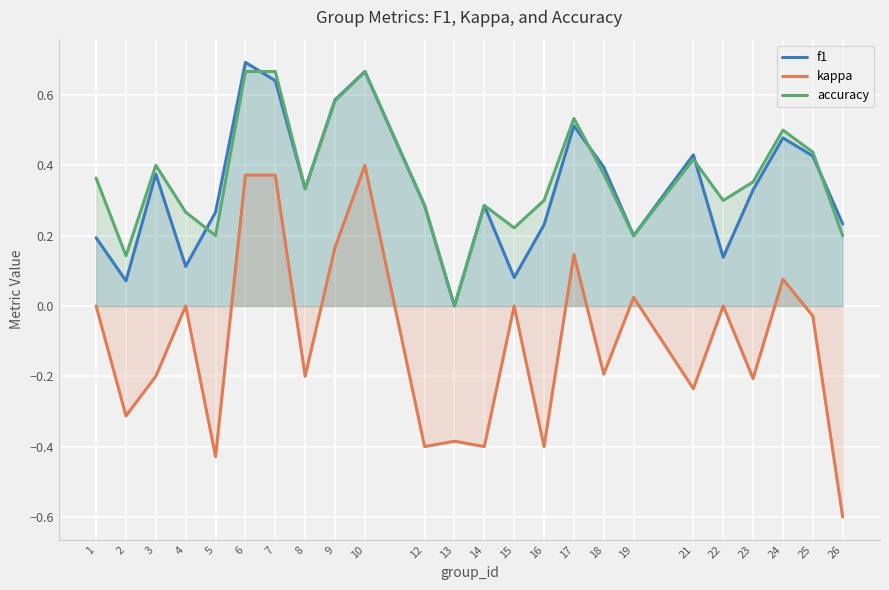

At which category does kappa reach its first local peak?

4